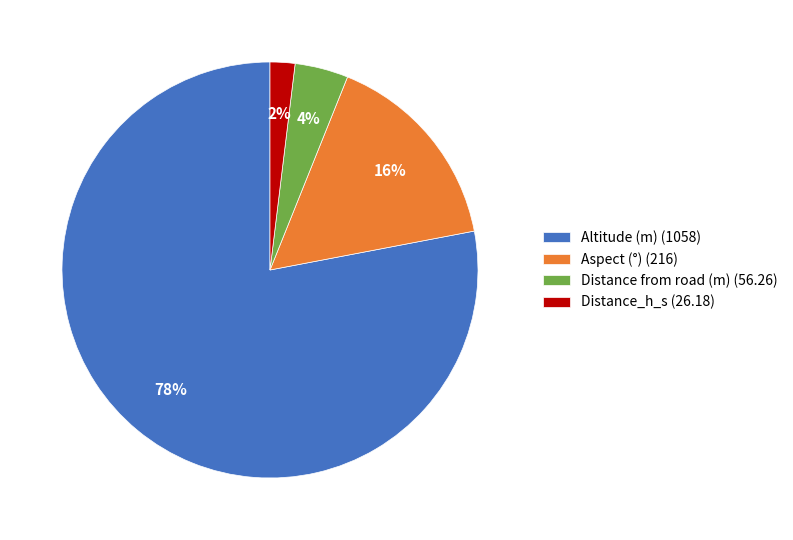

To the nearest percent, what portion does Distance from road (m) represent?

4%